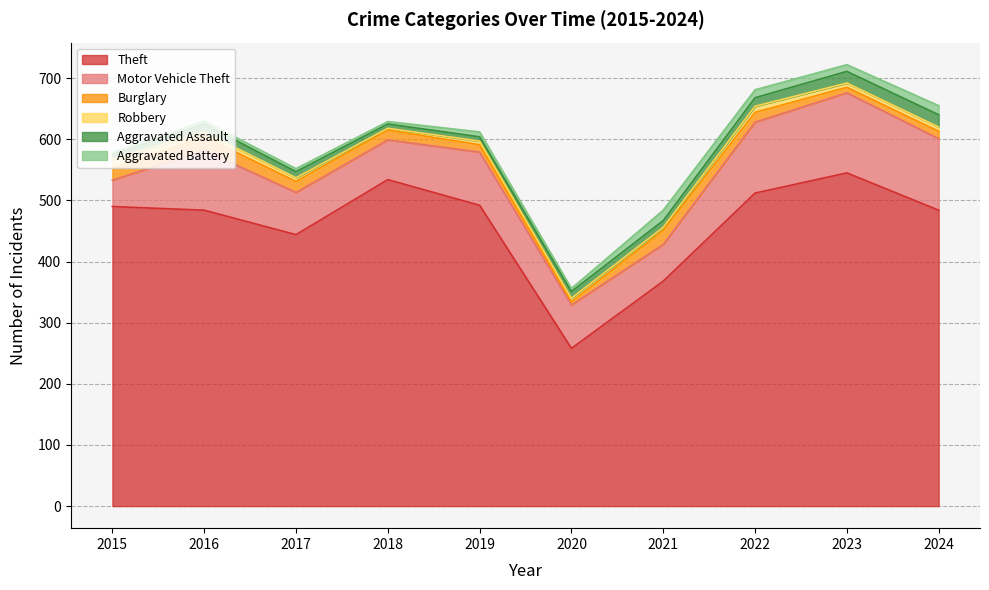

What is the difference between the maximum and minimum values in the Burglary series?

18